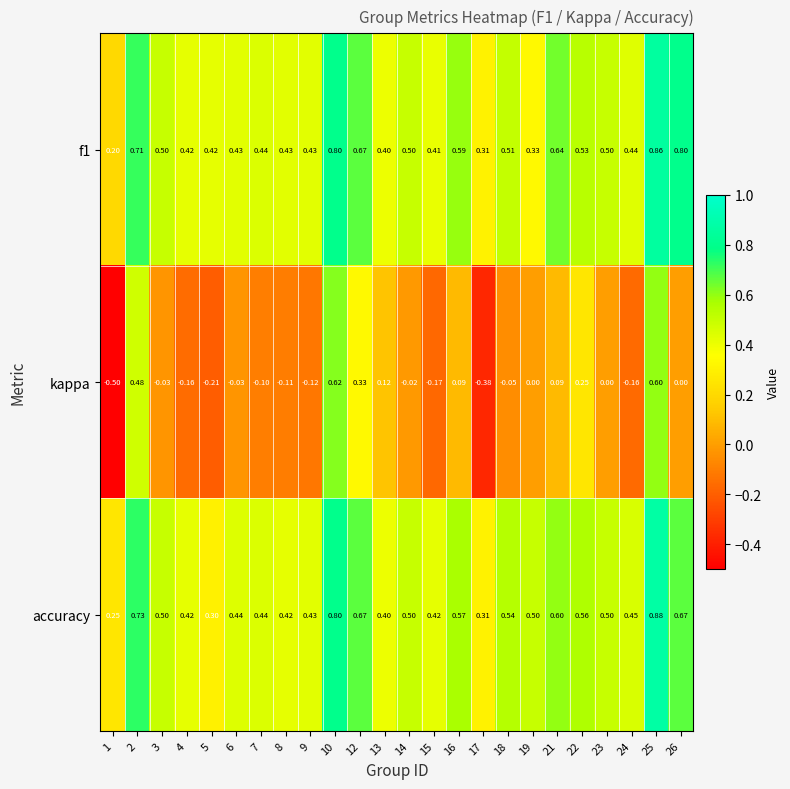

Which series has the largest total across all categories?

accuracy